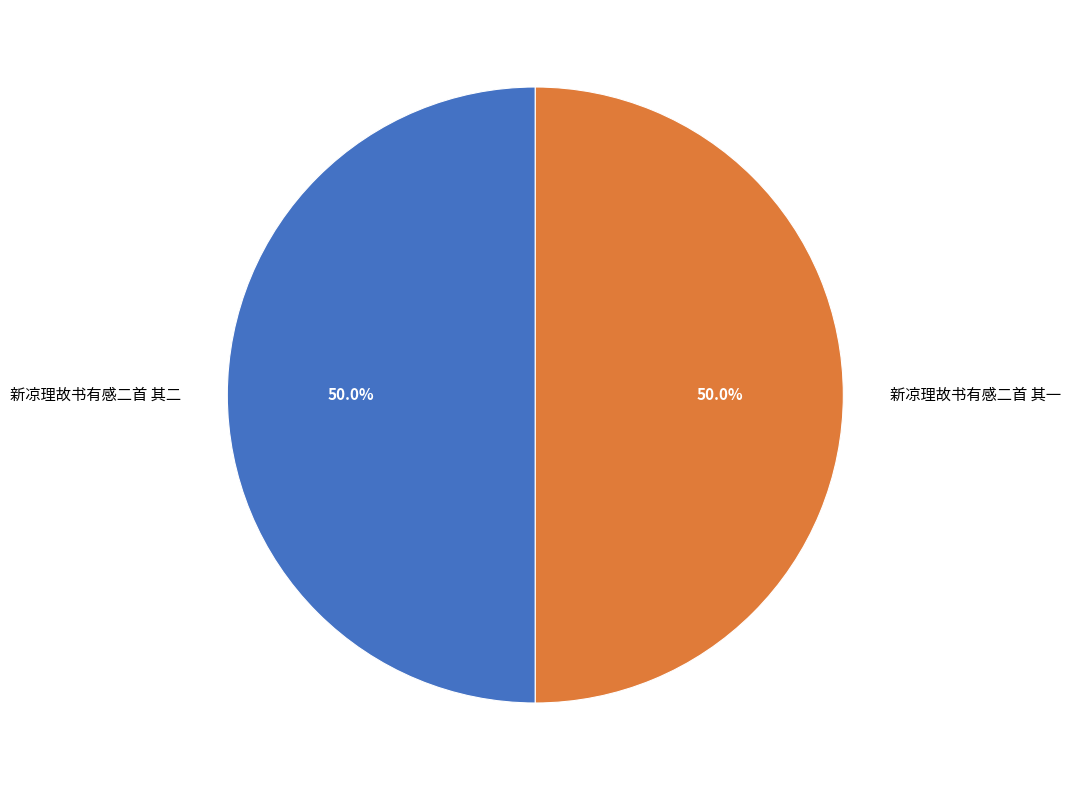

To the nearest percent, what is the combined percentage of 新凉理故书有感二首 其一 and 新凉理故书有感二首 其二?

100%